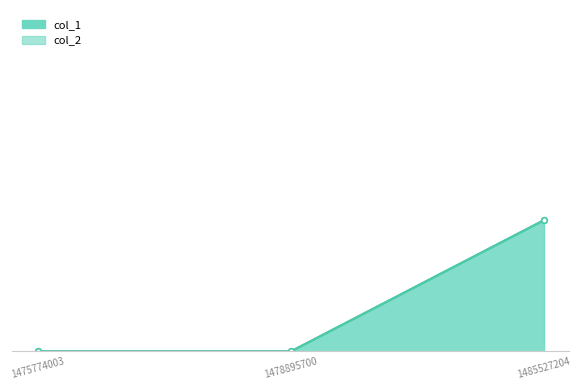

The value at 1485527204 is 1. True or false?

False